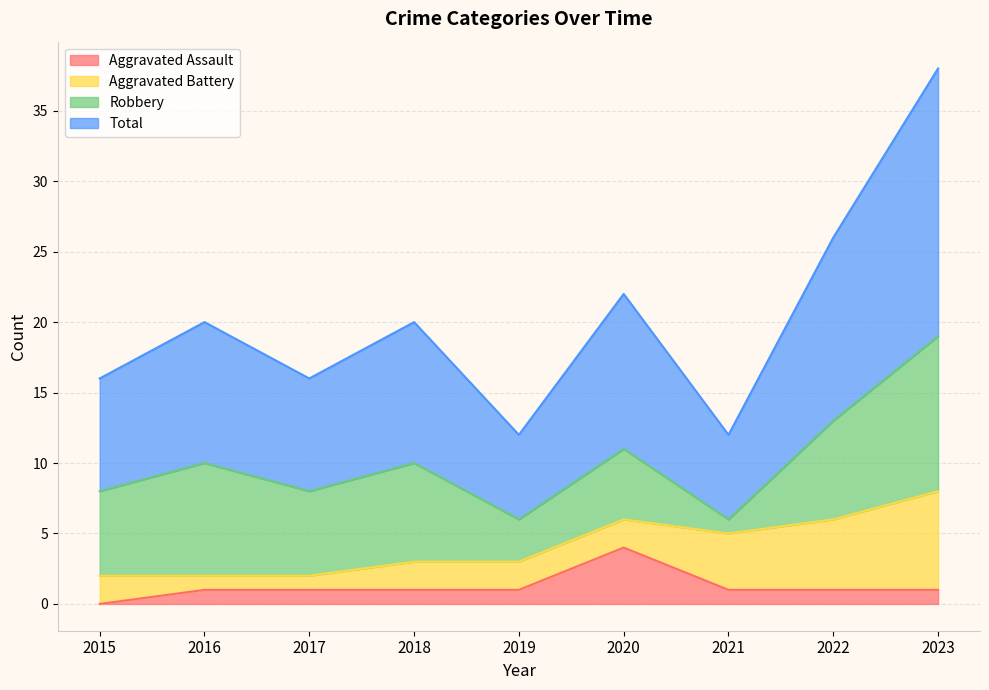

Which has a higher value, 2015 or 2019?

2019